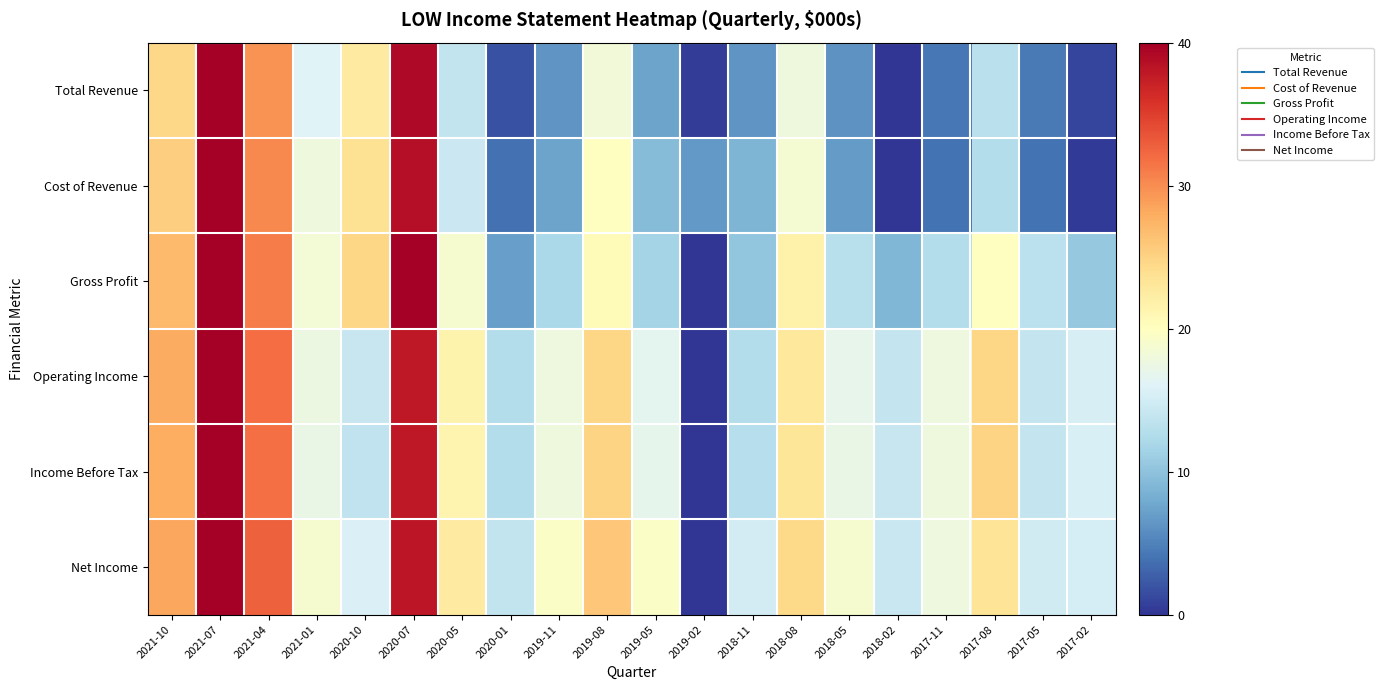

Which has a higher value, 2019-02 or 2020-05?

2020-05